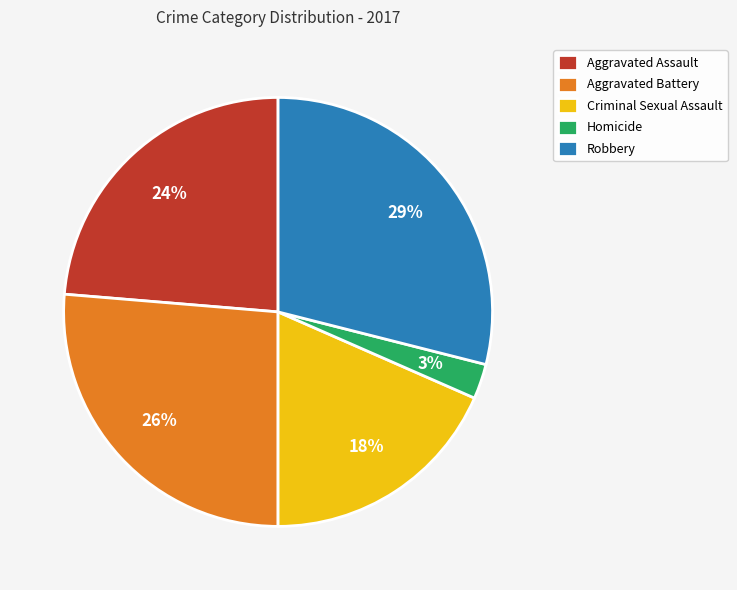

Rank the categories by value from highest to lowest.

Robbery, Aggravated Battery, Aggravated Assault, Criminal Sexual Assault, Homicide